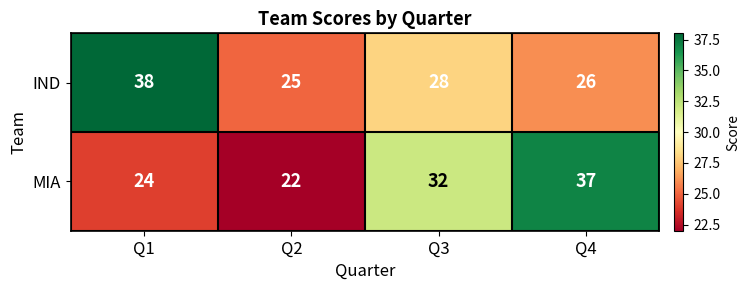

Rank the series by their maximum value, from highest to lowest.

IND, MIA